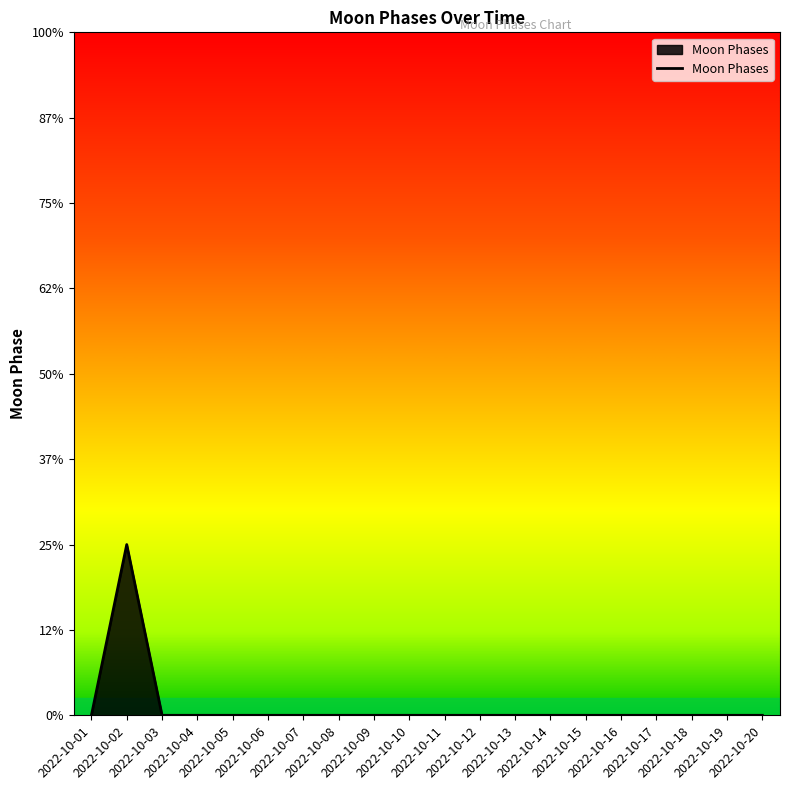

True or false: the data shows -1 at 2022-10-08.

False